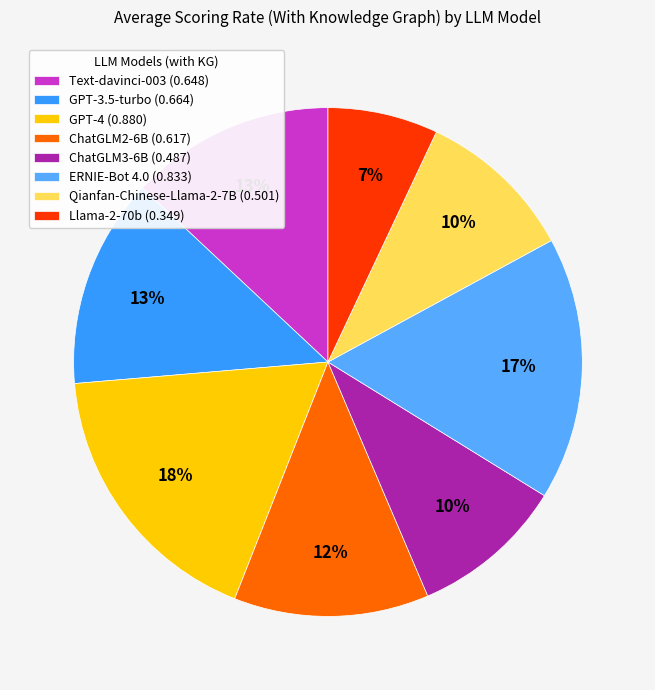

To the nearest percent, what portion does GPT-3.5-turbo represent?

13%